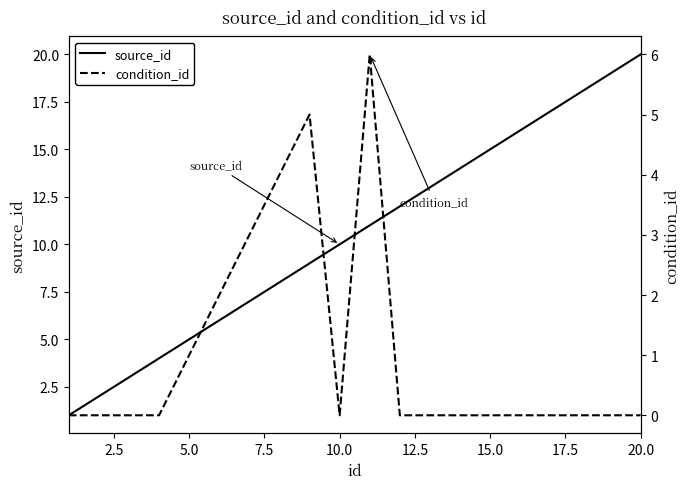

What are all the series names shown in the legend?

source_id, condition_id